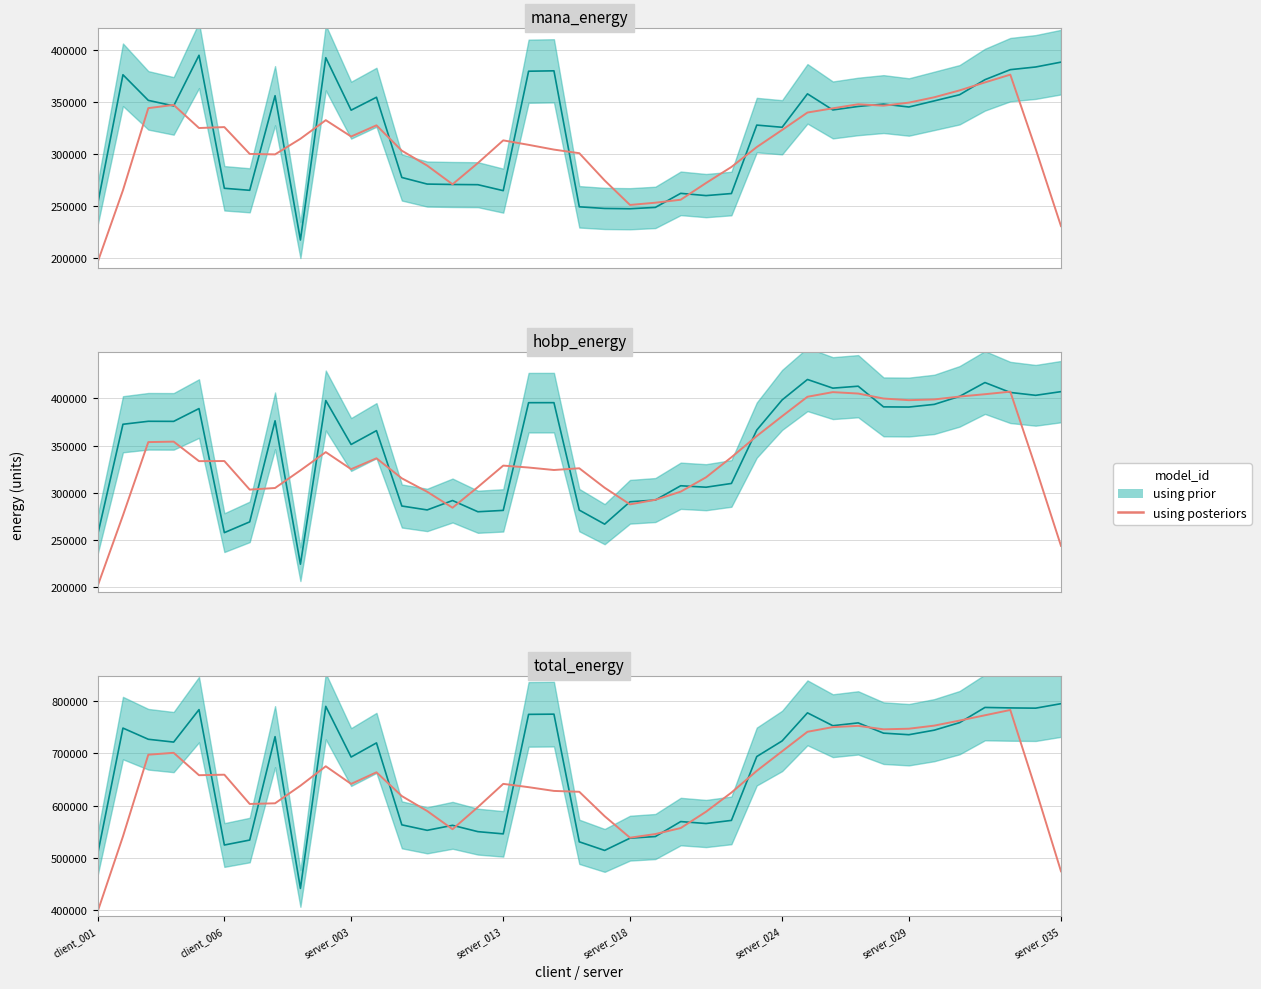

What is the change in value from 40 to 13?

-48524.9